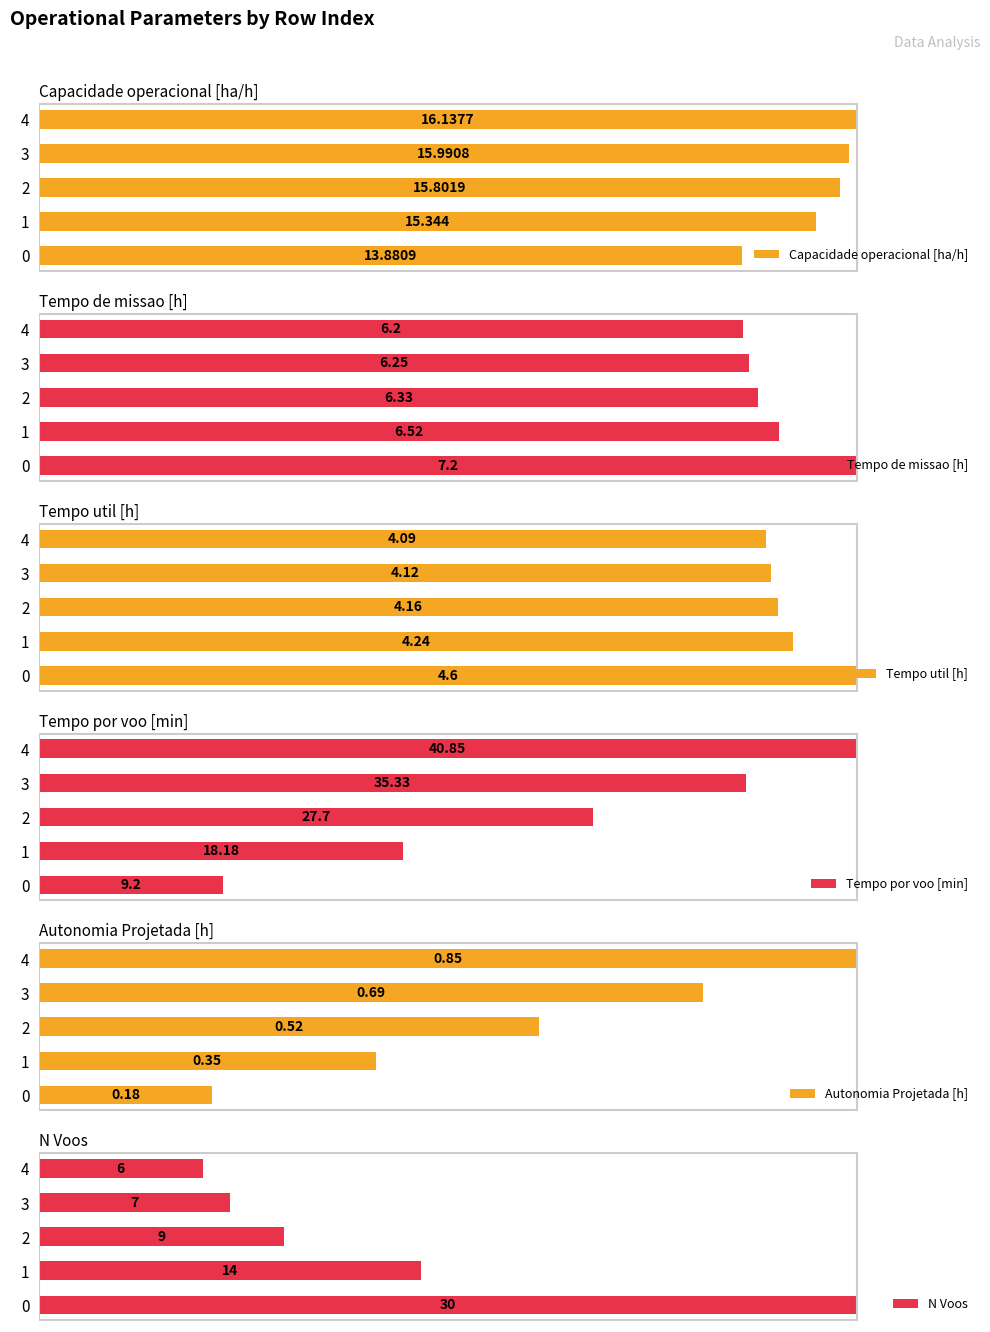

Which series changed the most between 1 and 2?

Tempo por voo [min]